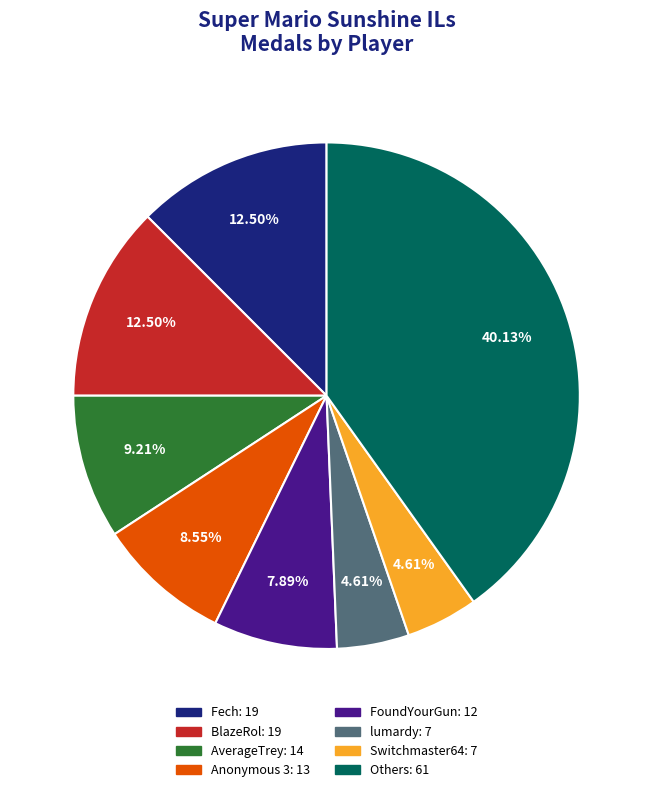

Does any single category account for the majority?

No